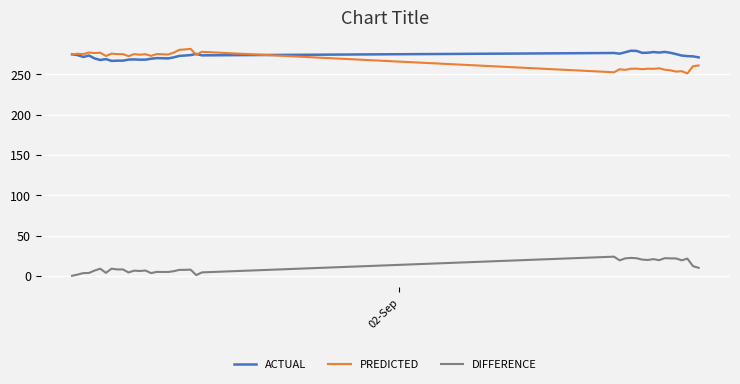

What is the maximum value shown in the chart?

281.5